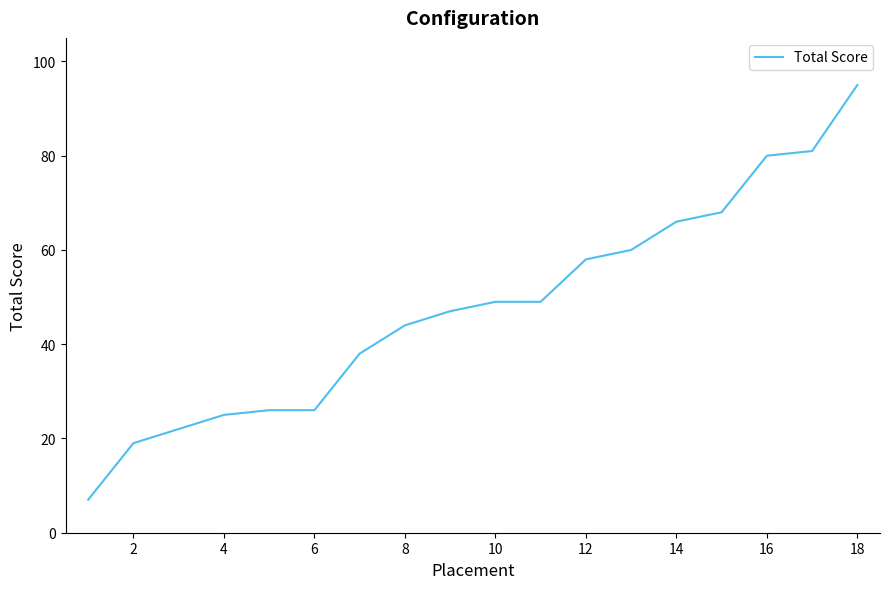

What is the greatest value displayed?

95